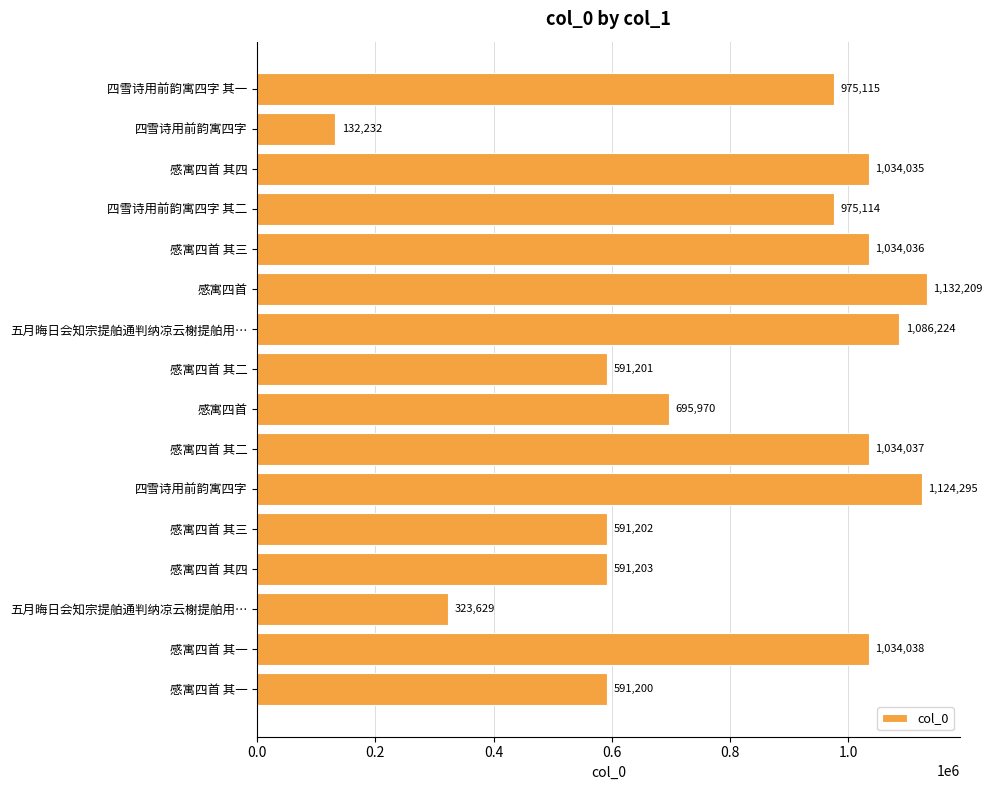

Does the chart contain stacked bars?

No